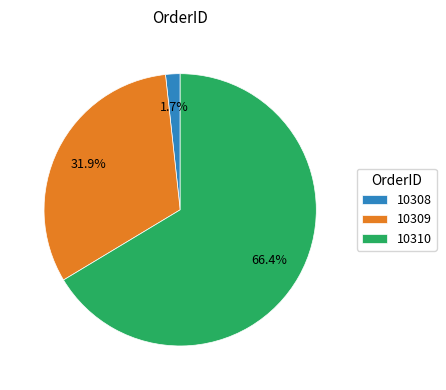

Count the number of slices in the pie.

3